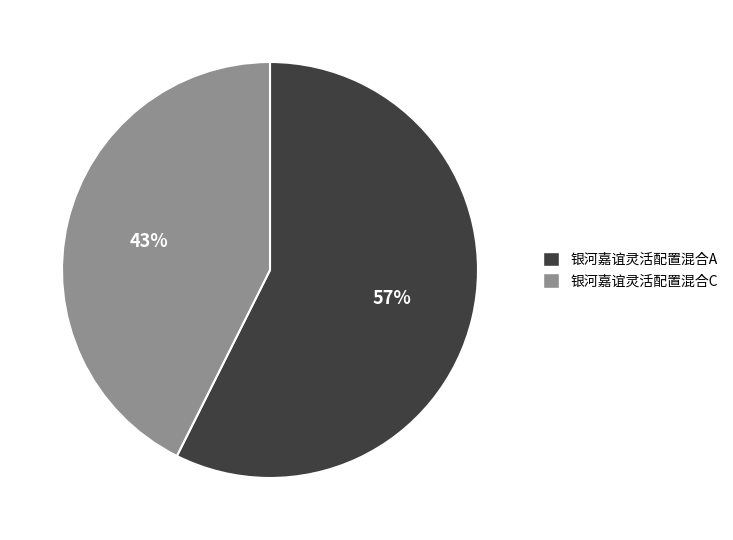

Between 银河嘉谊灵活配置混合A and 银河嘉谊灵活配置混合C, which is larger?

银河嘉谊灵活配置混合A